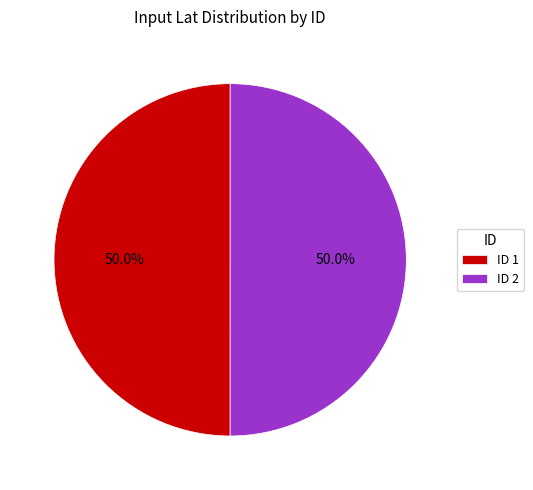

Approximately how many times larger is the value at ID 2 compared to ID 1?

1.0